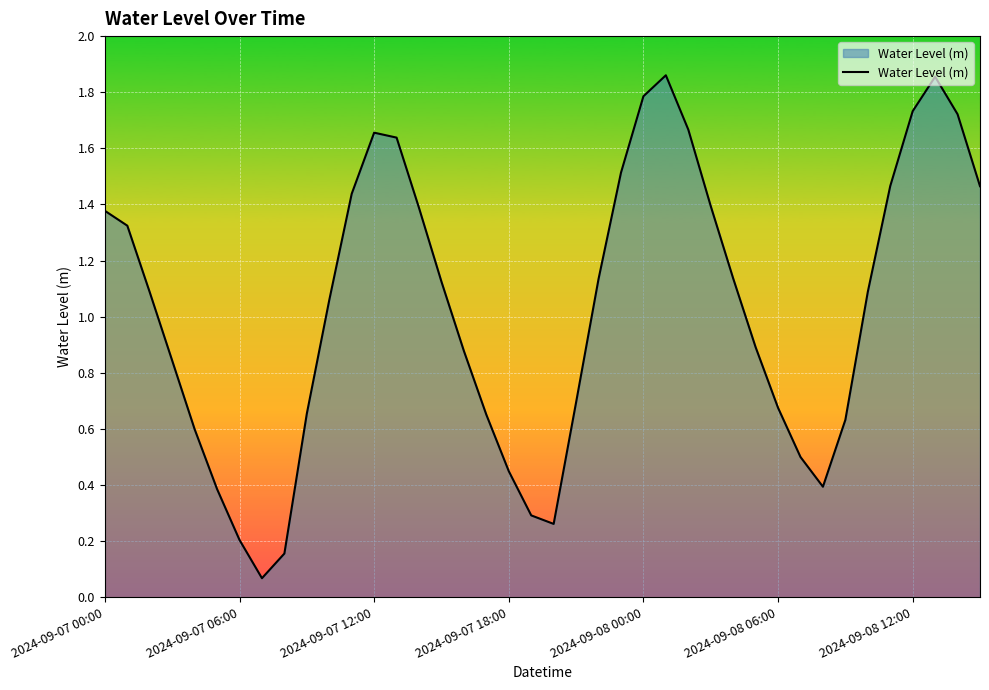

What is the difference between the maximum and minimum values?

1.8